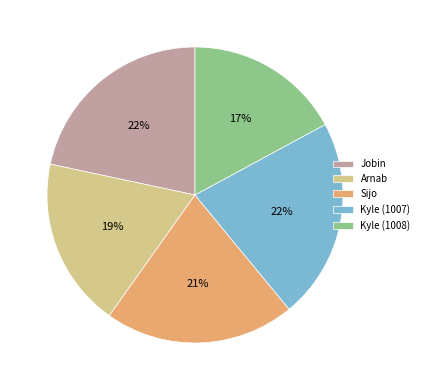

The Sijo slice represents 33% of the pie. True or false?

False